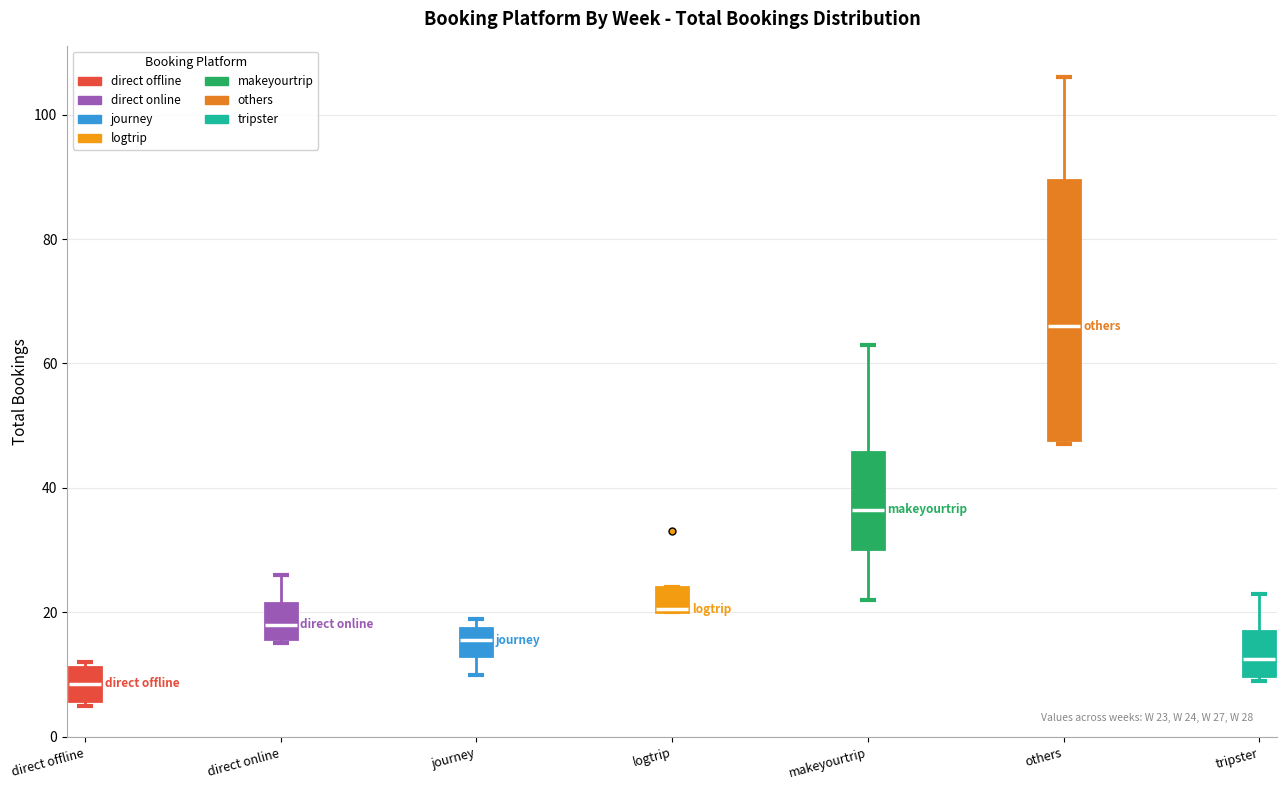

Which box's median line is the highest?

others